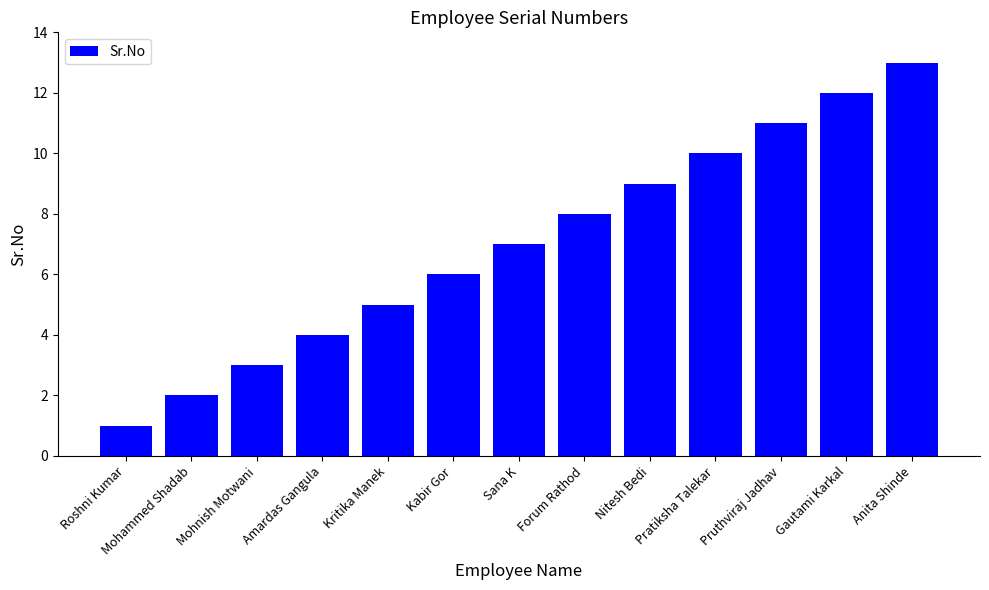

Rank the categories by value from lowest to highest.

Roshni Kumar, Mohammed Shadab, Mohnish Motwani, Amardas Gangula, Kritika Manek, Kabir Gor, Sana K, Forum Rathod, Nitesh Bedi, Pratiksha Talekar, Pruthviraj Jadhav, Gautami Karkal, Anita Shinde